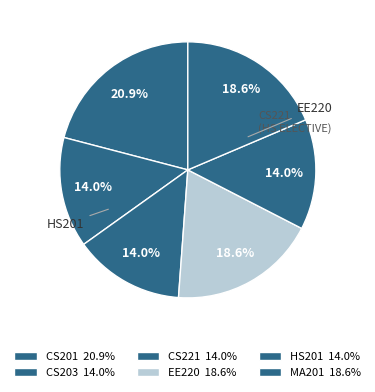

Is there a majority slice in this chart?

No